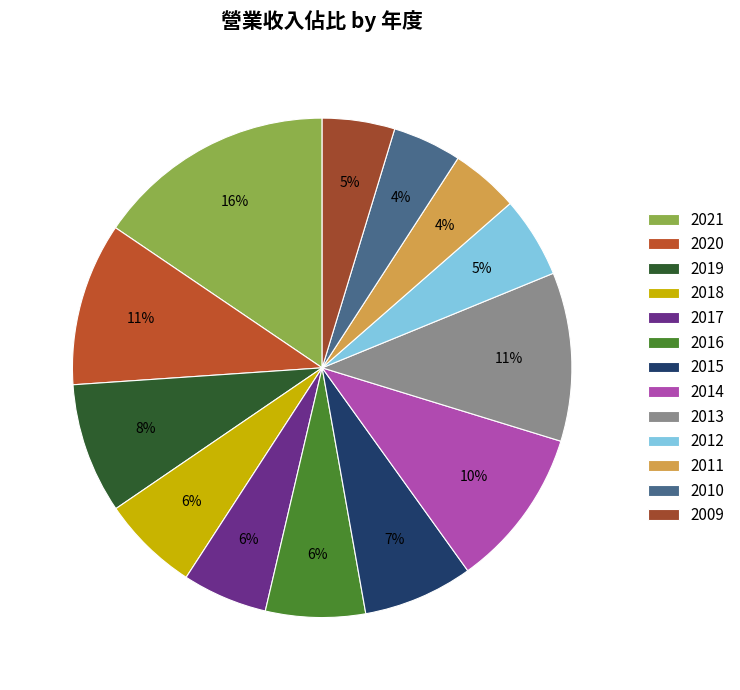

To the nearest percent, what is the average slice percentage?

8%